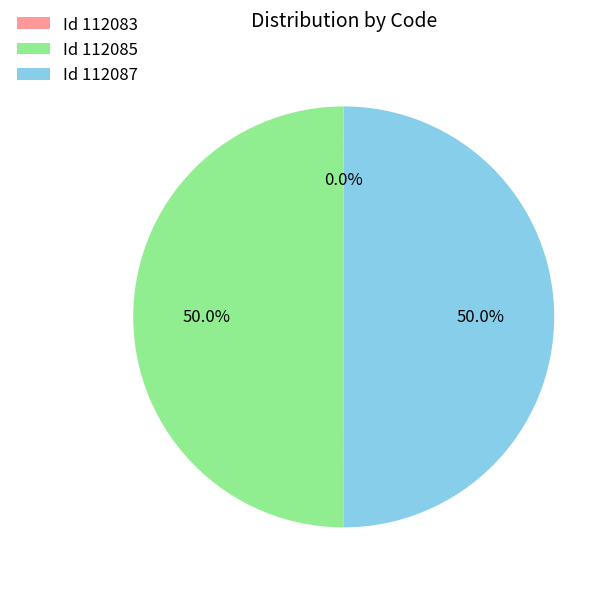

What percentage is NOT represented by Id 112087?

50.0%